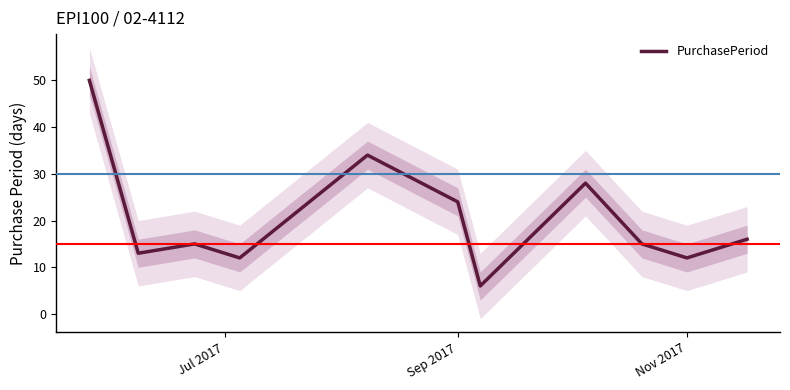

What is the highest value of the PurchasePeriod series?

50